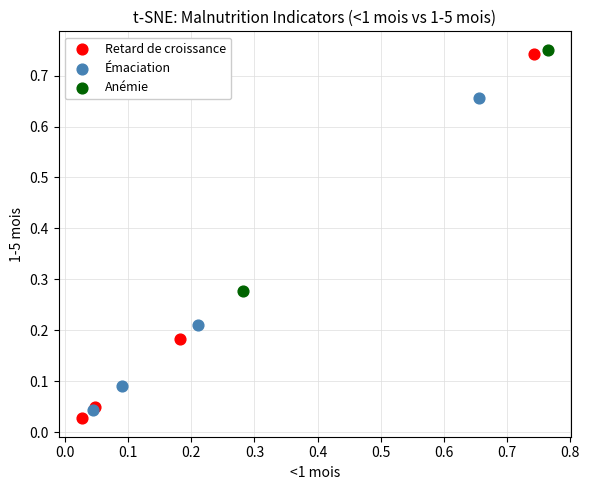

Which series contains the highest Y value?

Anémie